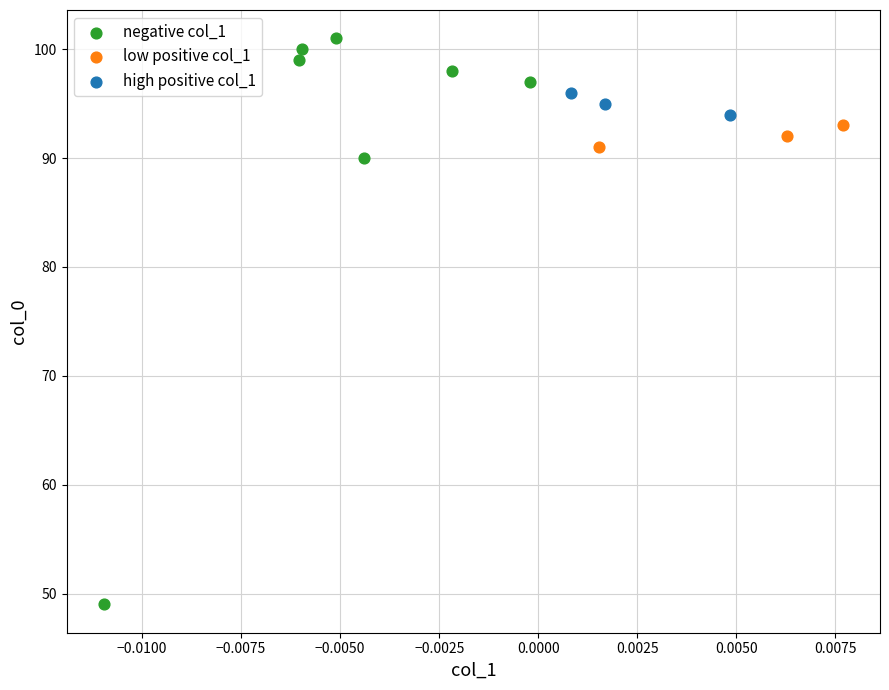

What are all the series names shown in the legend?

negative col_1, low positive col_1, high positive col_1